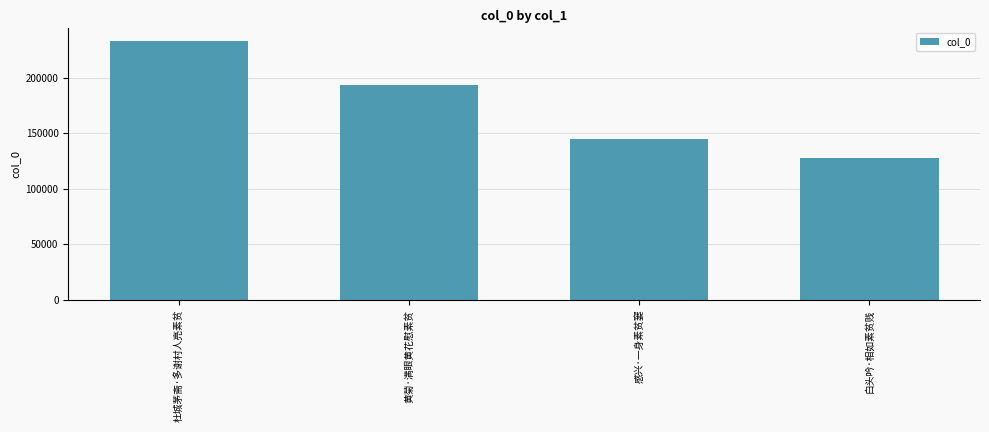

What is the sum of all values?

699647